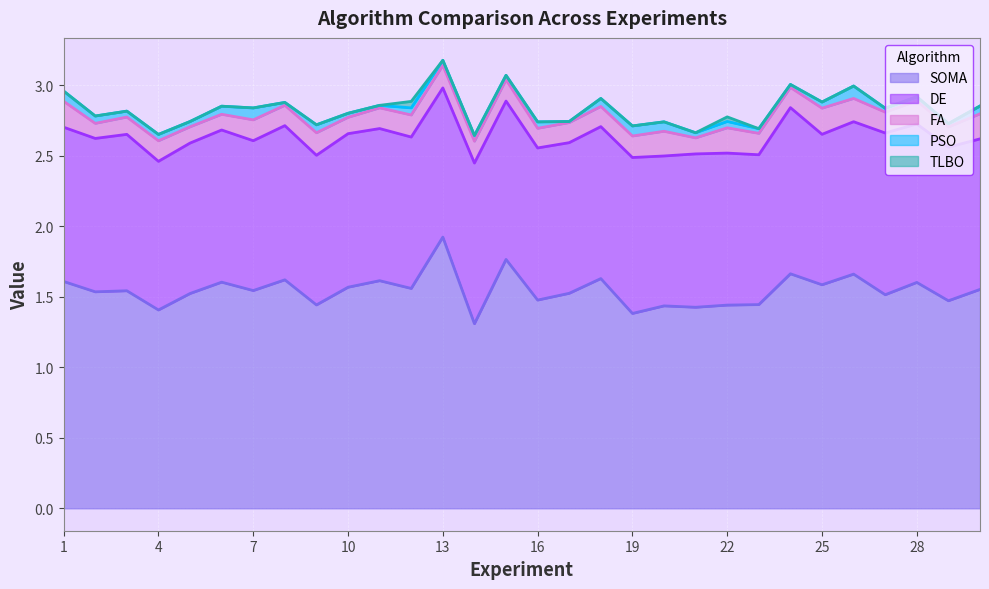

Rank the categories by DE value from highest to lowest.

24, 27, 14, 28, 15, 3, 19, 1, 8, 29, 10, 2, 21, 26, 6, 11, 16, 22, 18, 12, 17, 30, 25, 5, 20, 7, 23, 9, 13, 4